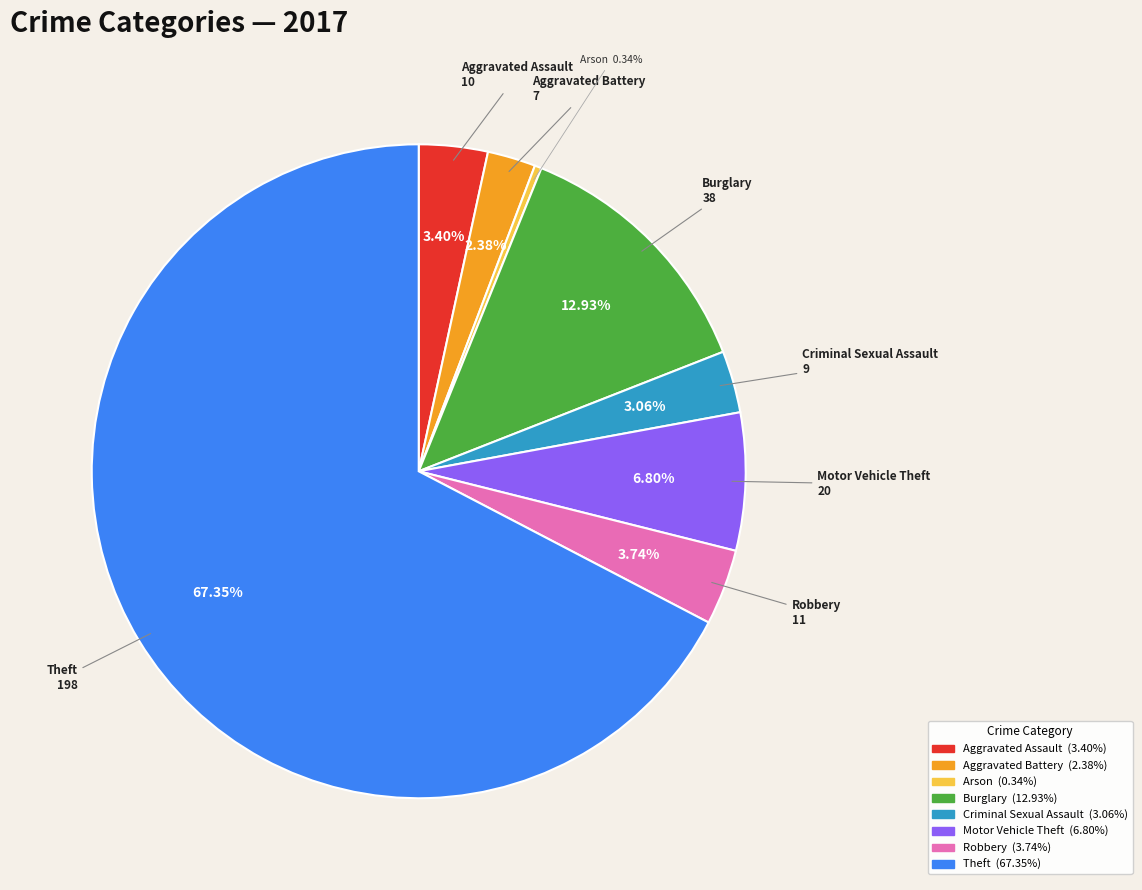

How many slices are in this pie chart?

8